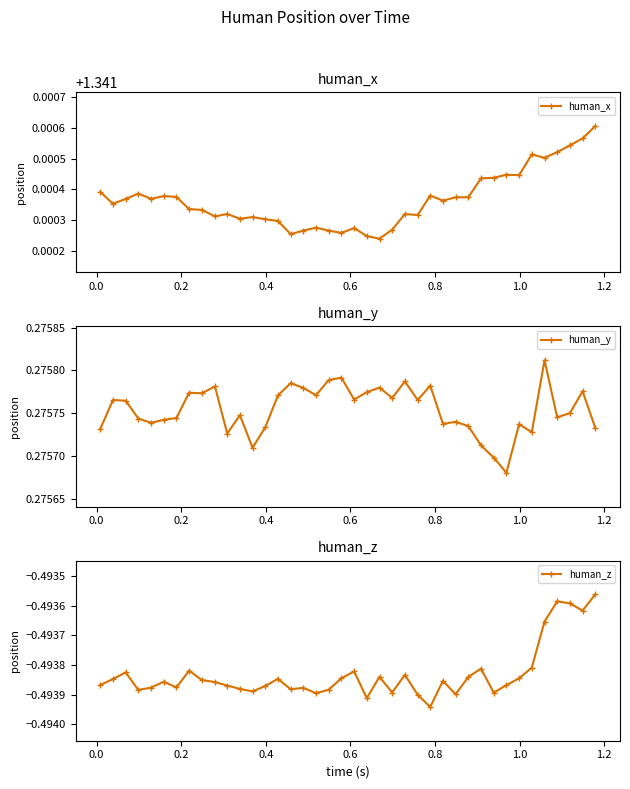

Does the chart display data point markers on the line(s)?

Yes